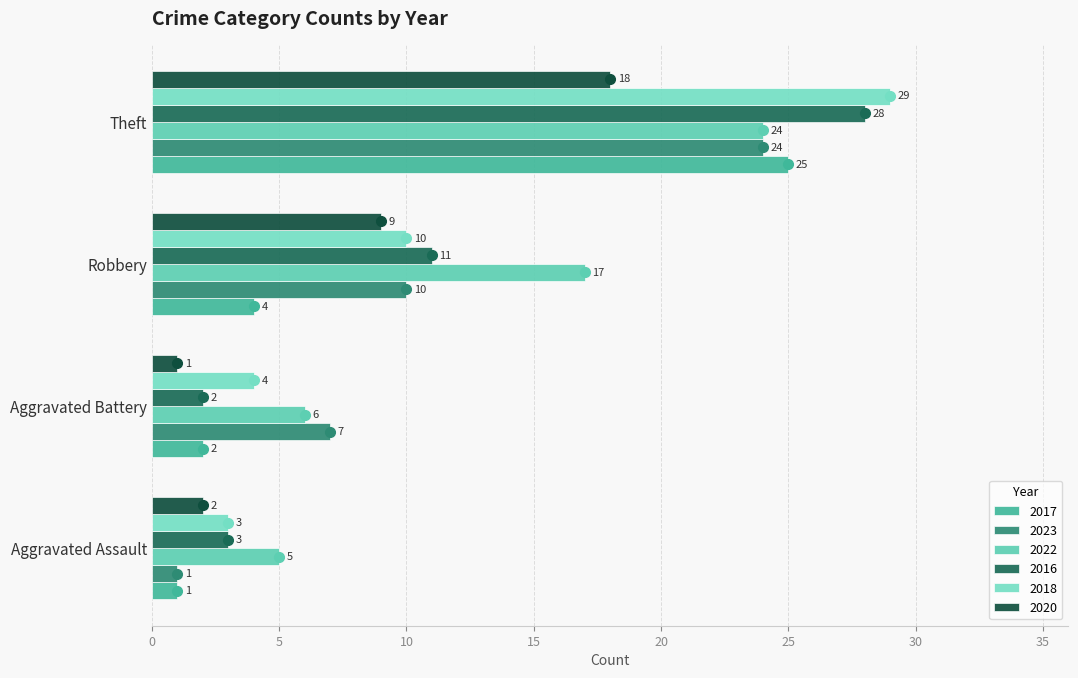

Which series has the largest total across all categories?

2022